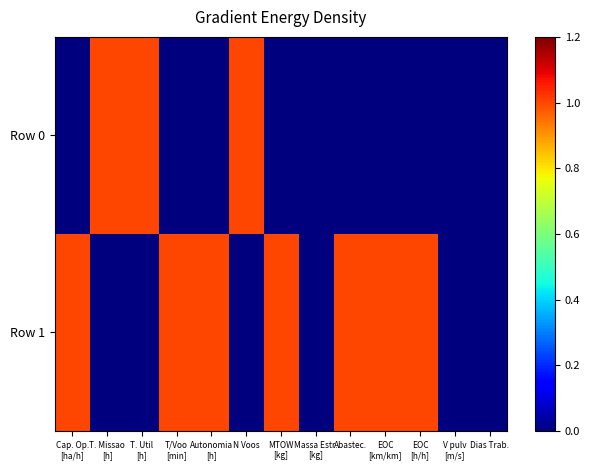

Reading right to left, extract all data points from this chart.

Row 0: Dias Trab.=0	V pulv
[m/s]=0	EOC
[h/h]=0	EOC
[km/km]=0	Abastec.=0	Massa Estr.
[kg]=0	MTOW
[kg]=0	N Voos=1	Autonomia
[h]=0	T/Voo
[min]=0	T. Util
[h]=1	T. Missao
[h]=1	Cap. Op.
[ha/h]=0
Row 1: Dias Trab.=0	V pulv
[m/s]=0	EOC
[h/h]=1	EOC
[km/km]=1	Abastec.=1	Massa Estr.
[kg]=0	MTOW
[kg]=1	N Voos=0	Autonomia
[h]=1	T/Voo
[min]=1	T. Util
[h]=0	T. Missao
[h]=0	Cap. Op.
[ha/h]=1